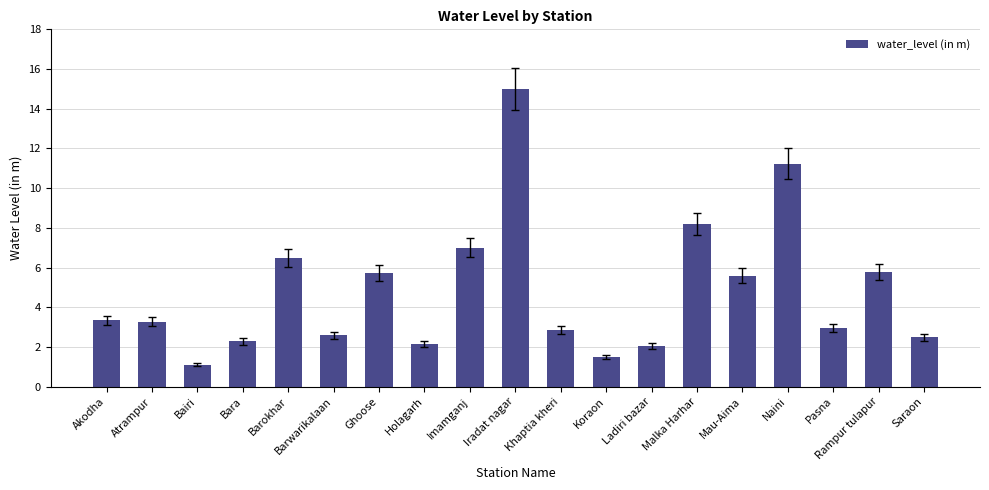

What is the sum of all values?

91.7